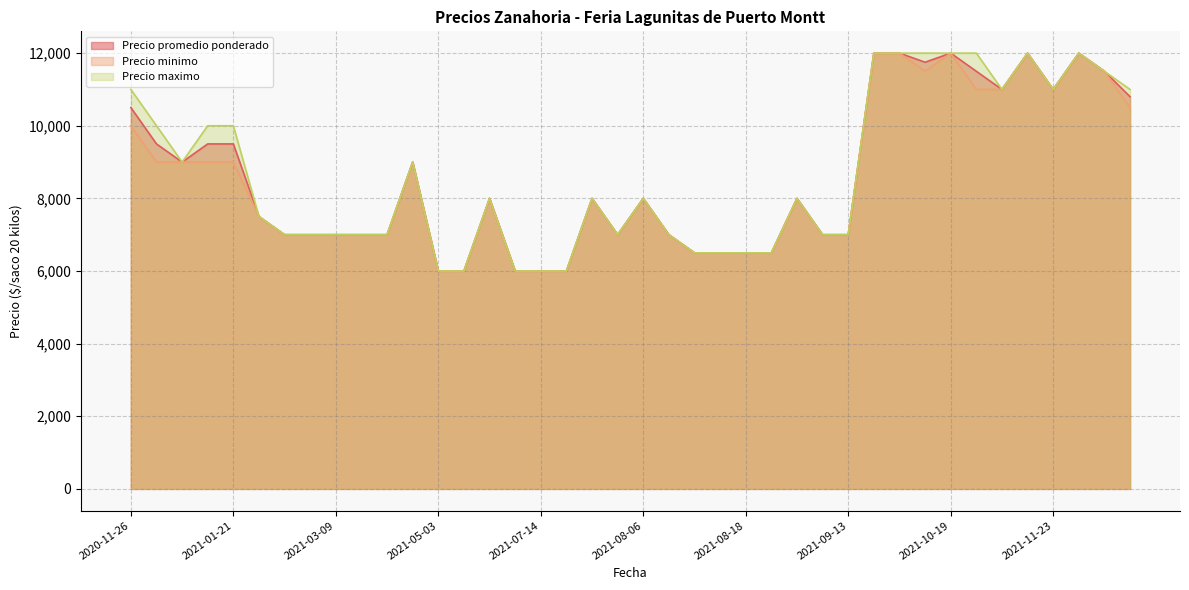

What is the lowest value of the Precio promedio ponderado series?

6000